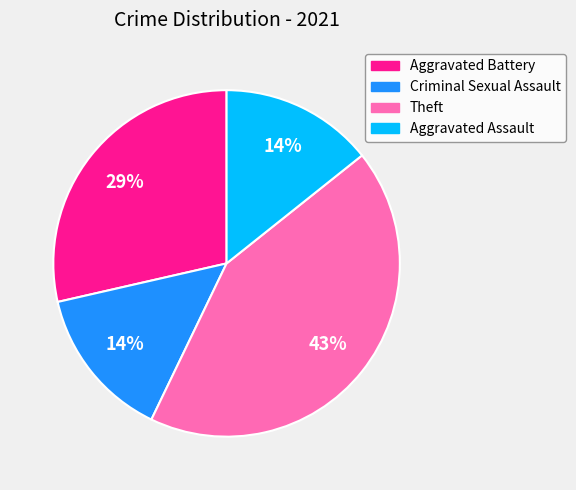

To the nearest percent, what is the difference between the largest and smallest slice percentages?

29%